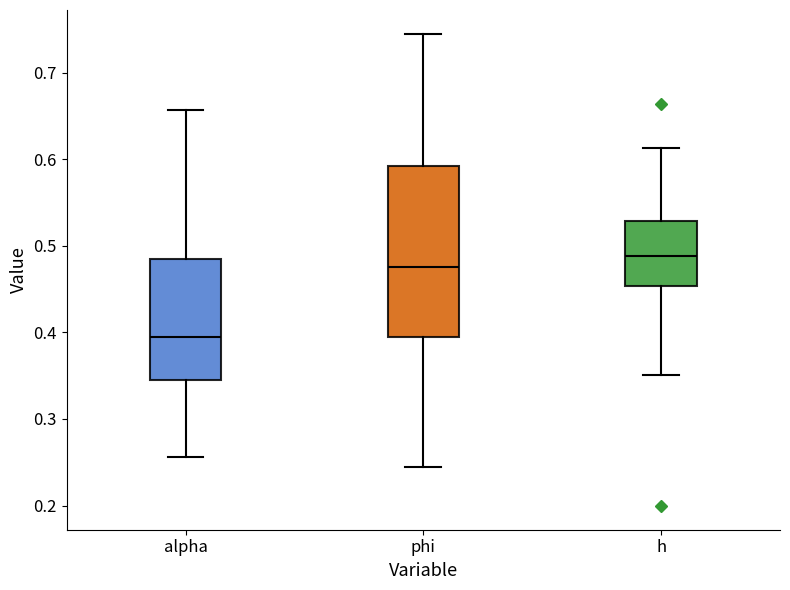

Which box is the tallest, from its lower edge to its upper edge?

phi